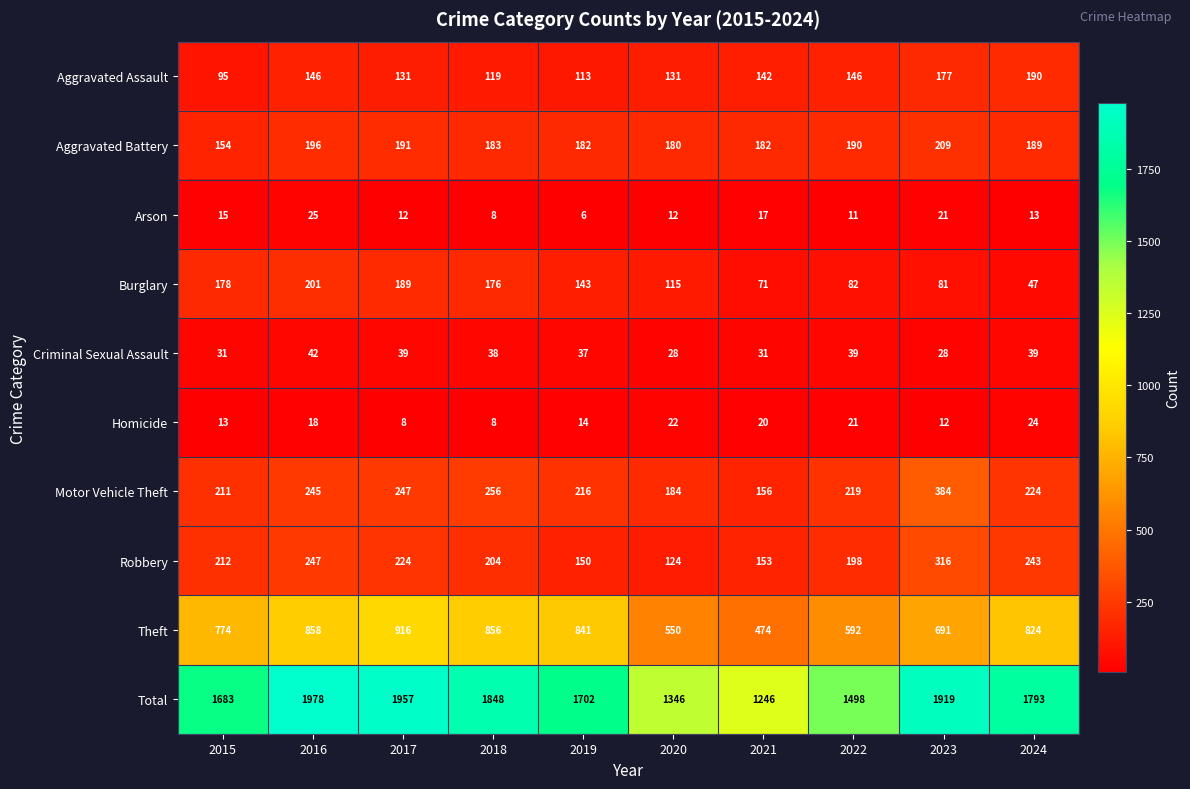

The value of Arson at 2016 is 10. True or false?

False